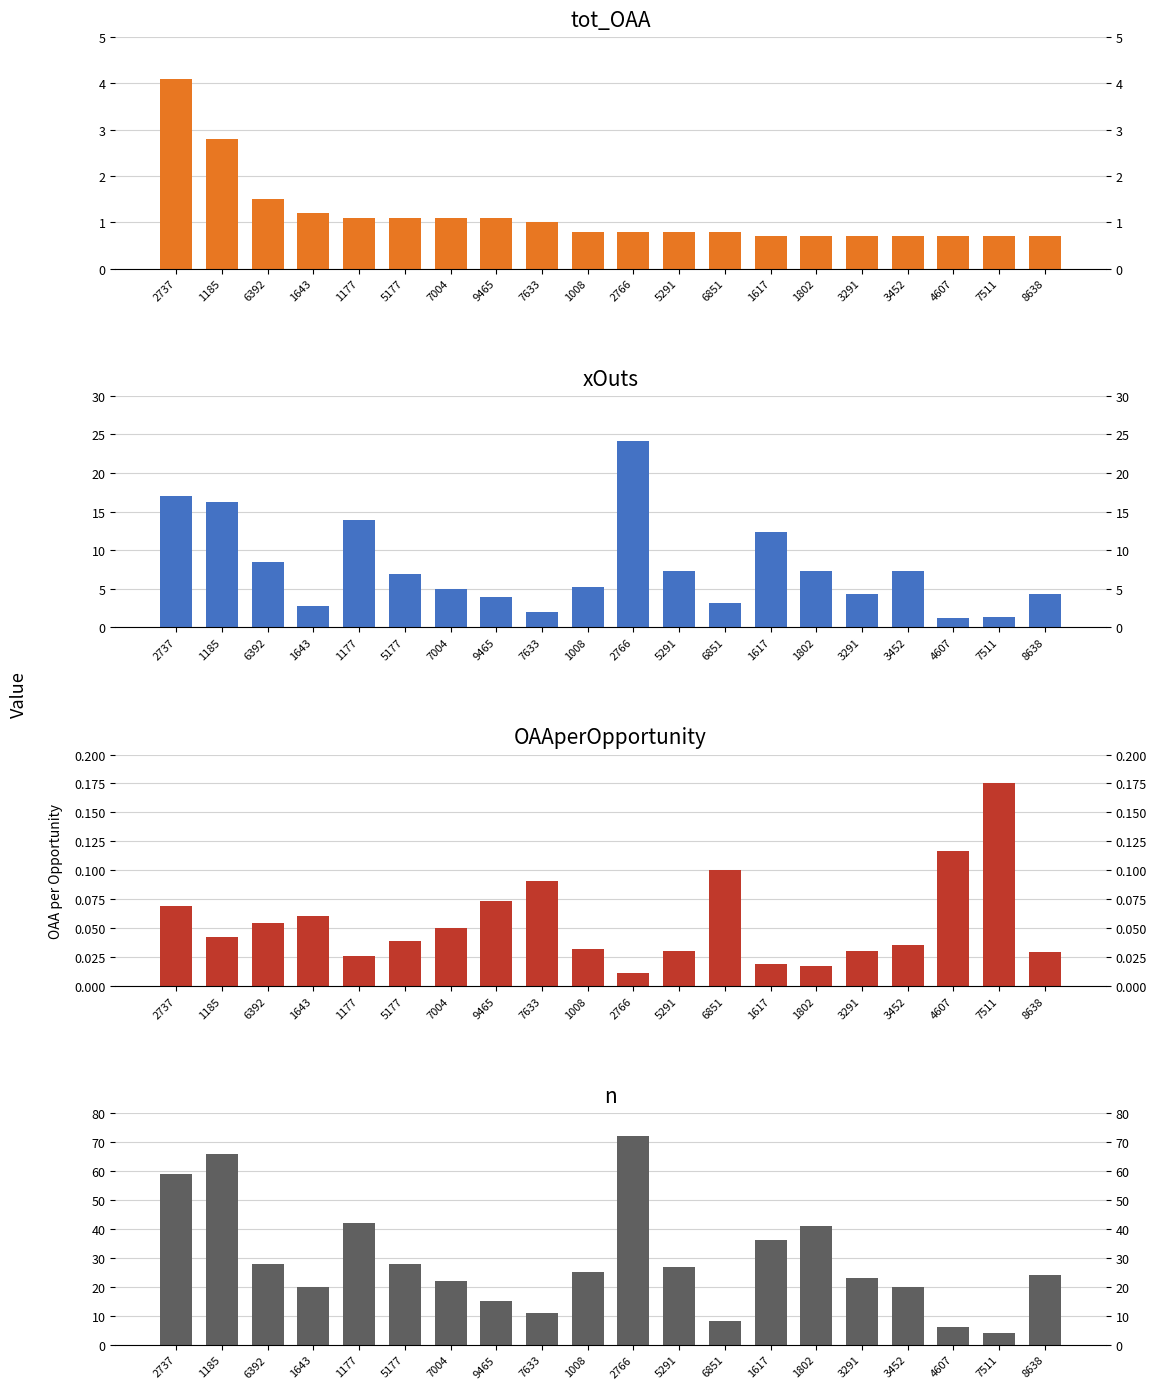

What are all the series names shown in the legend?

tot_OAA, xOuts, OAAperOpportunity, n